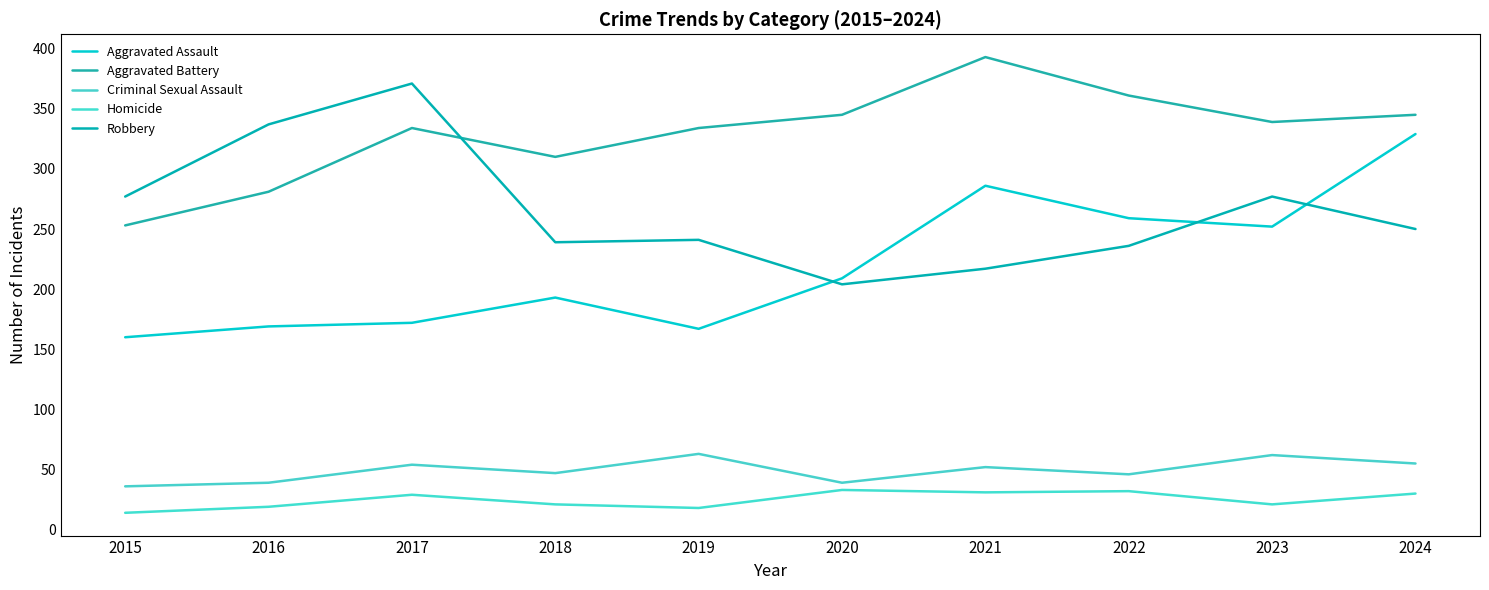

Where do Robbery and Aggravated Assault first cross each other?

2019 and 2020